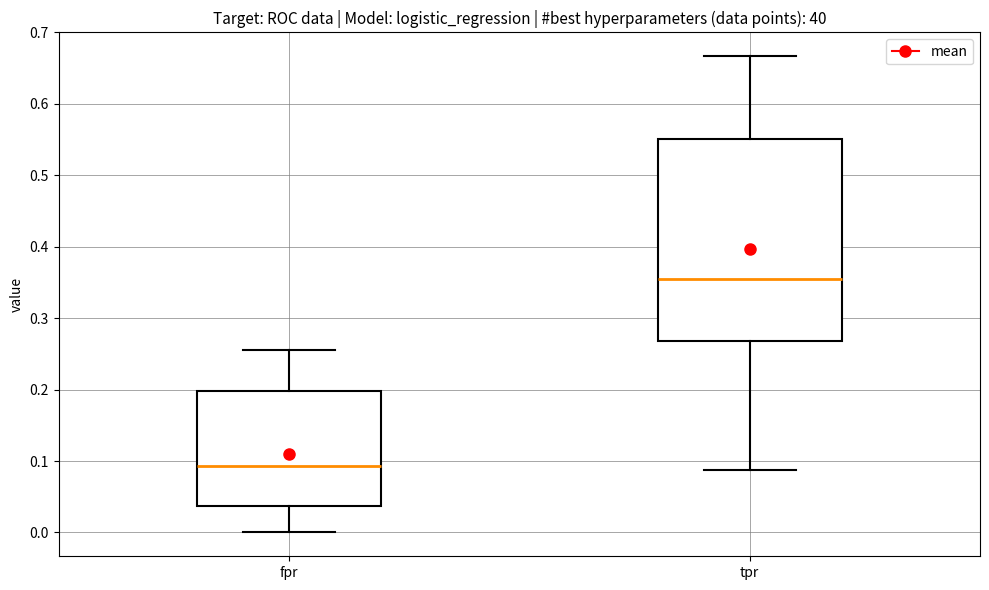

Where does the median line of the box for tpr sit on the y-axis? The values are not printed on the chart, so give them approximately, as read against the axis.

0.36